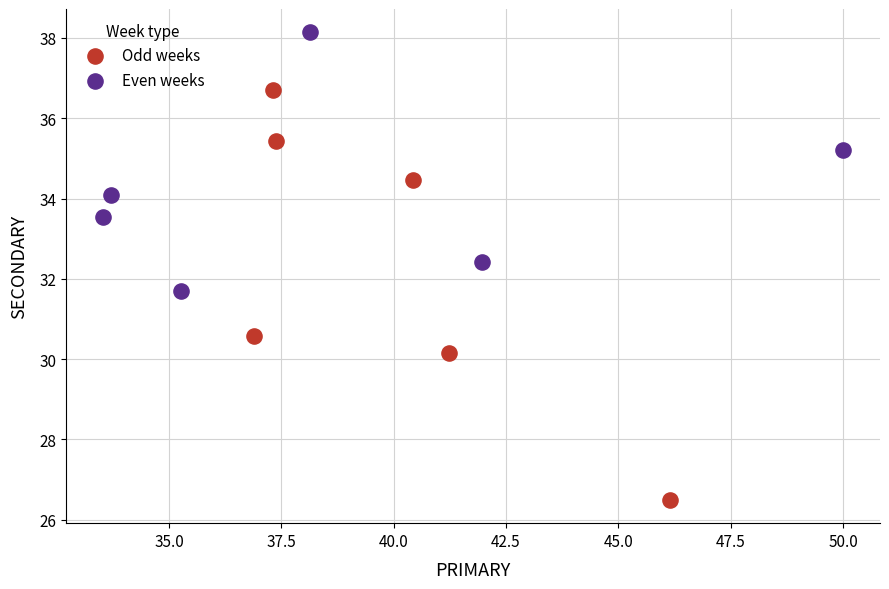

Which series reaches the maximum Y coordinate?

Even weeks